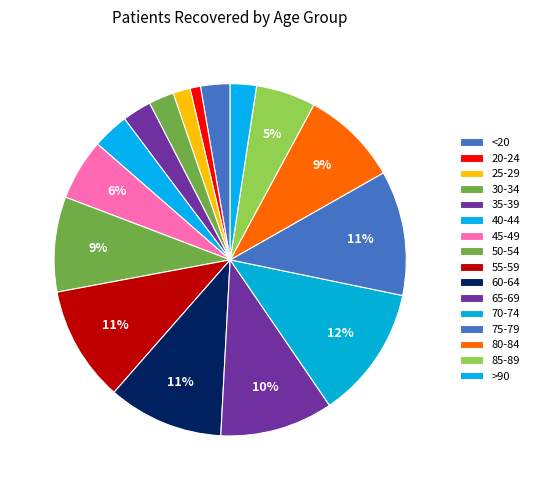

What percentage is the 70-74 slice, to the nearest percent?

12%